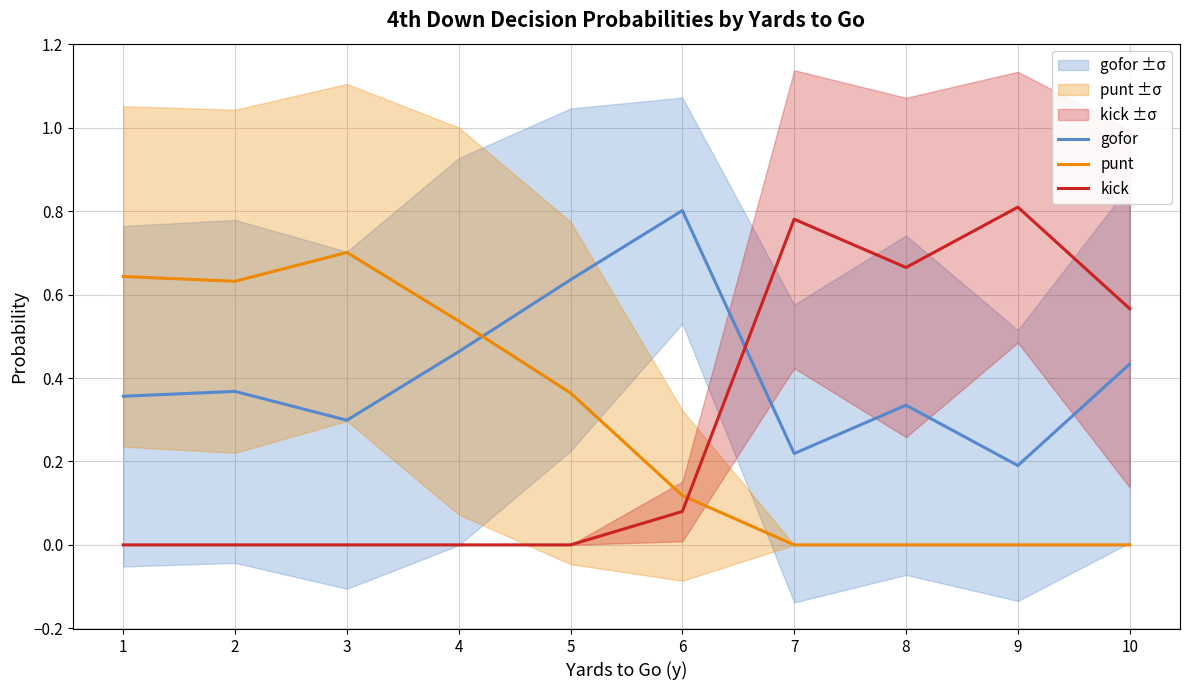

What is the total value across all series at 5?

1.0